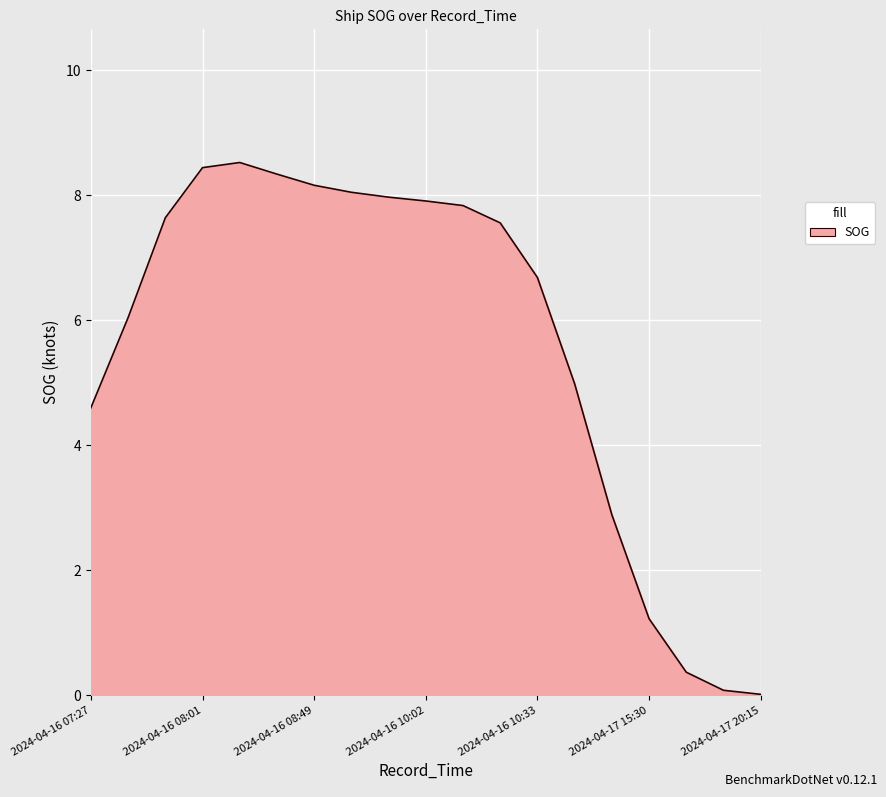

What is the greatest value displayed?

8.5